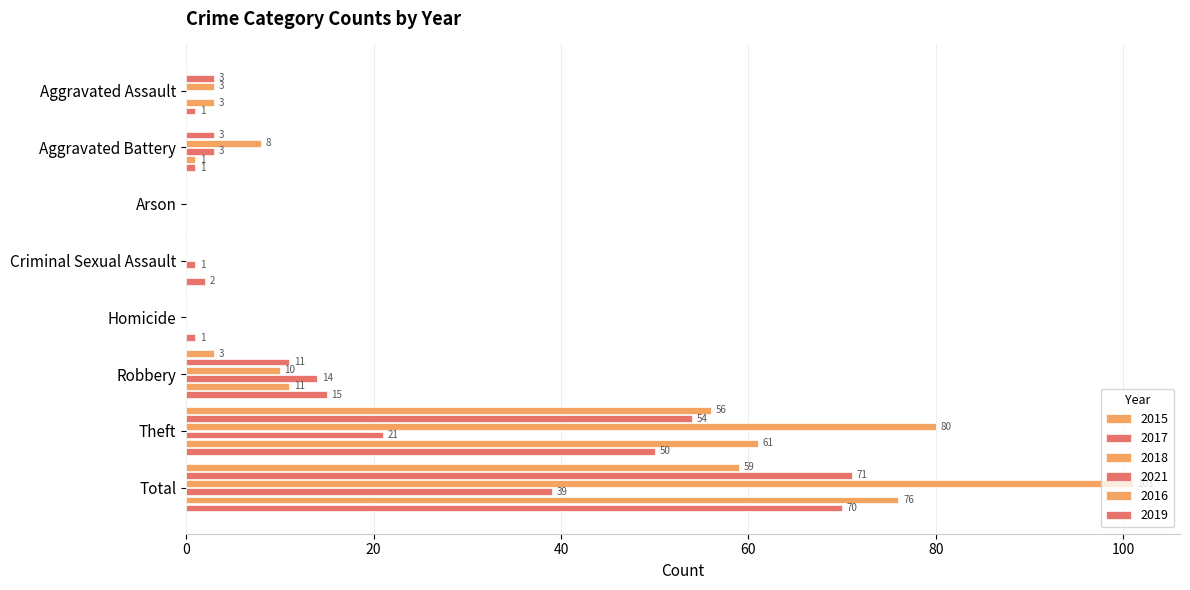

How many values in 2018 are above zero?

5